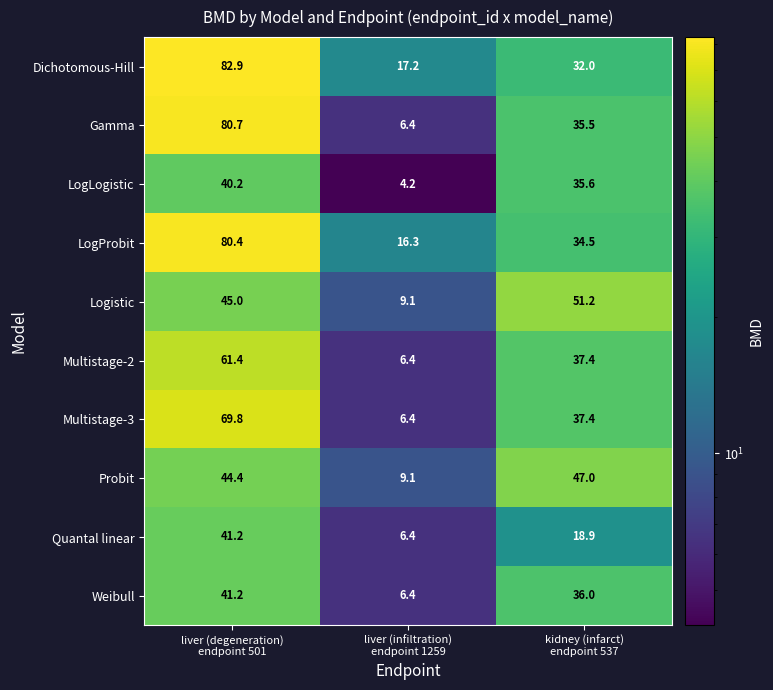

Which series has the widest spread of values?

Gamma